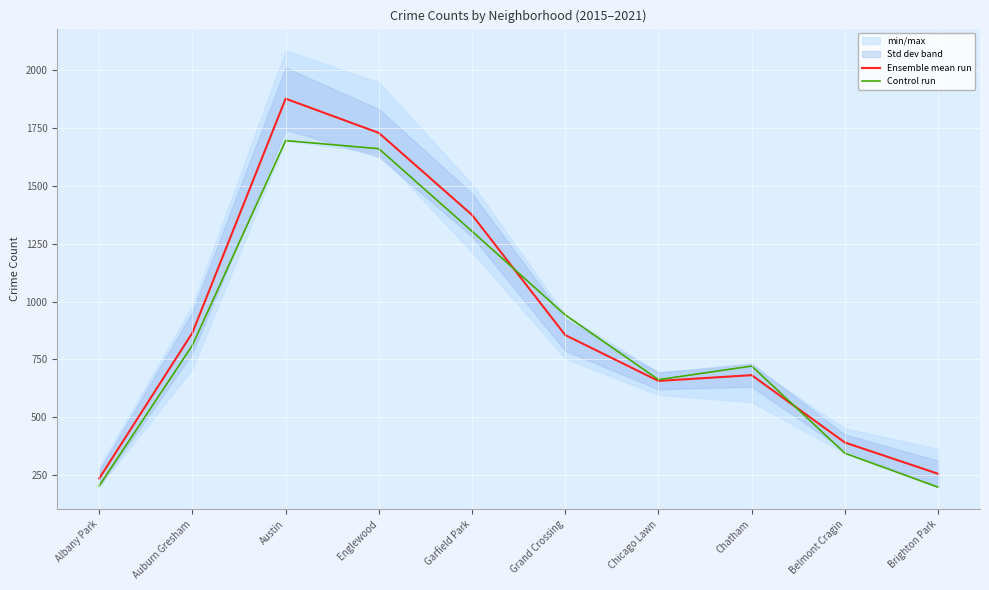

How many intersections are there between Control run and Ensemble mean run?

2